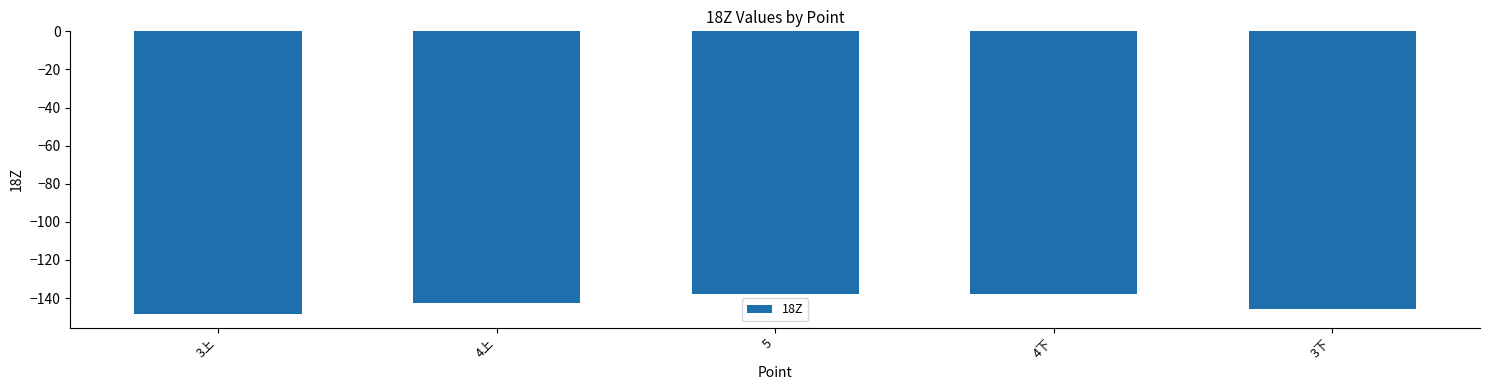

At which category does the chart reach its minimum across all series?

3上